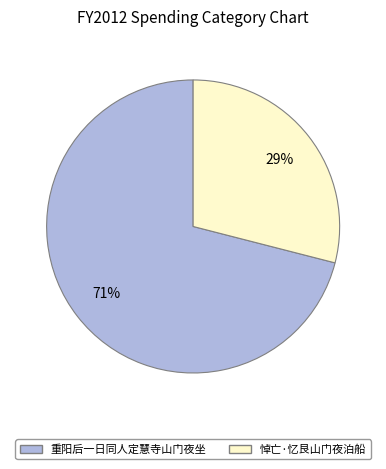

Which category has the biggest portion of the pie?

重阳后一日同人定慧寺山门夜坐